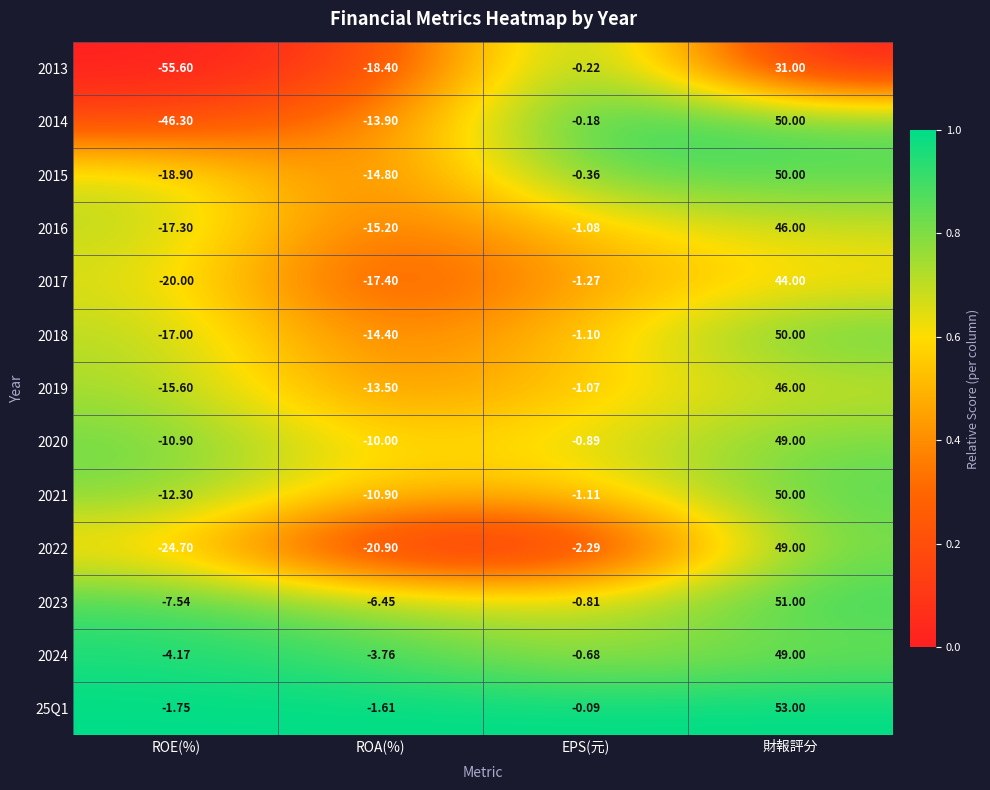

Rank the categories by 2015 value from highest to lowest.

財報評分, EPS(元), ROA(%), ROE(%)